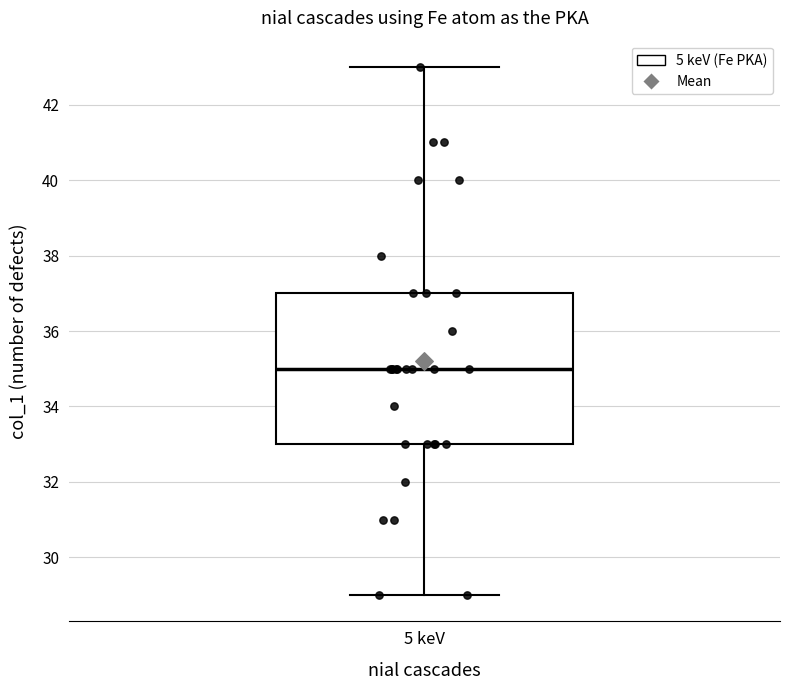

Transcribe this box plot: give where the median line is, the range the box spans, and where the two whiskers end, as read against the y-axis. The values are not printed on the chart, so give them approximately, as read against the axis.

median 35, box 33 to 37, whiskers 29 to 43